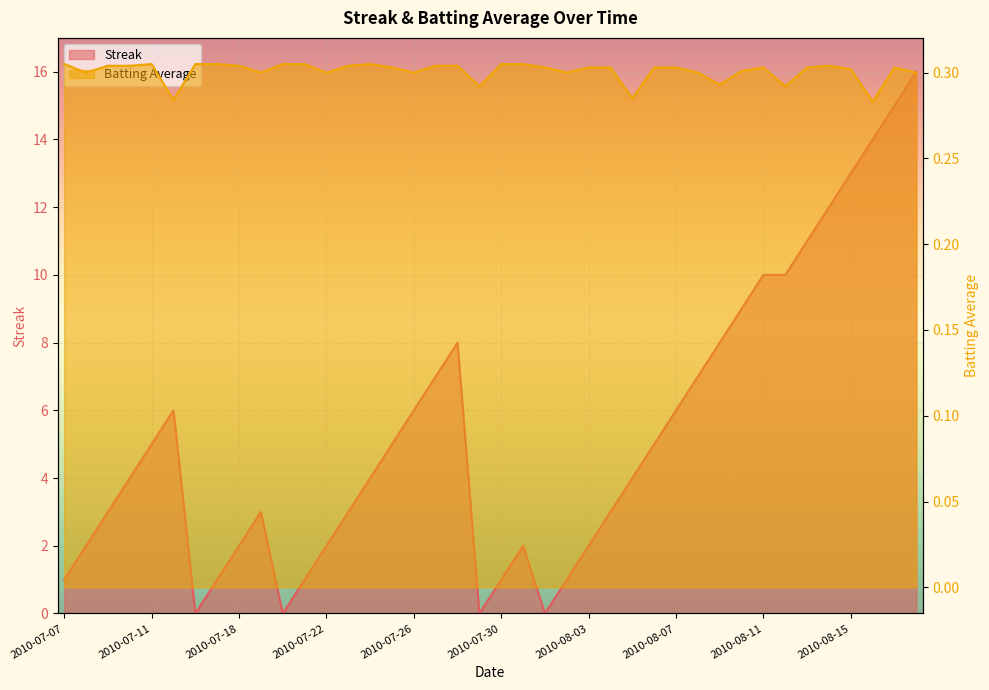

How many Batting Average1 values are between 0 and 1?

40